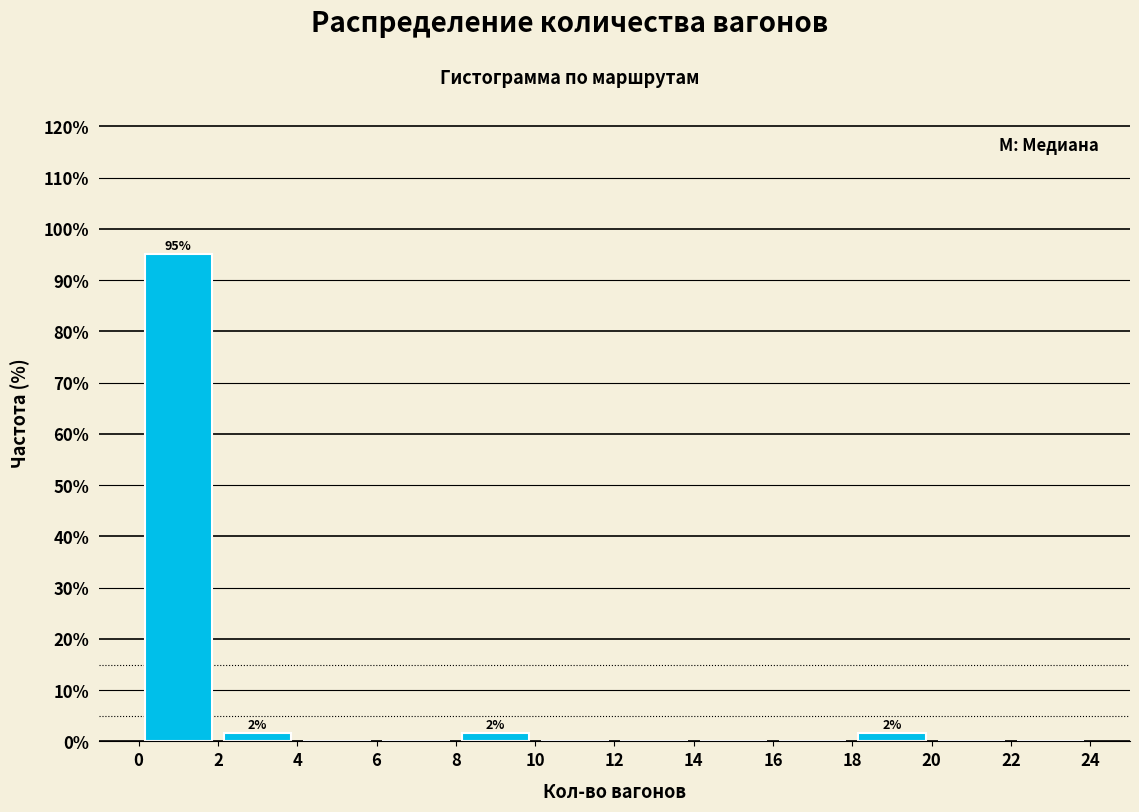

Which range on the x-axis has the tallest bar?

0 to 2